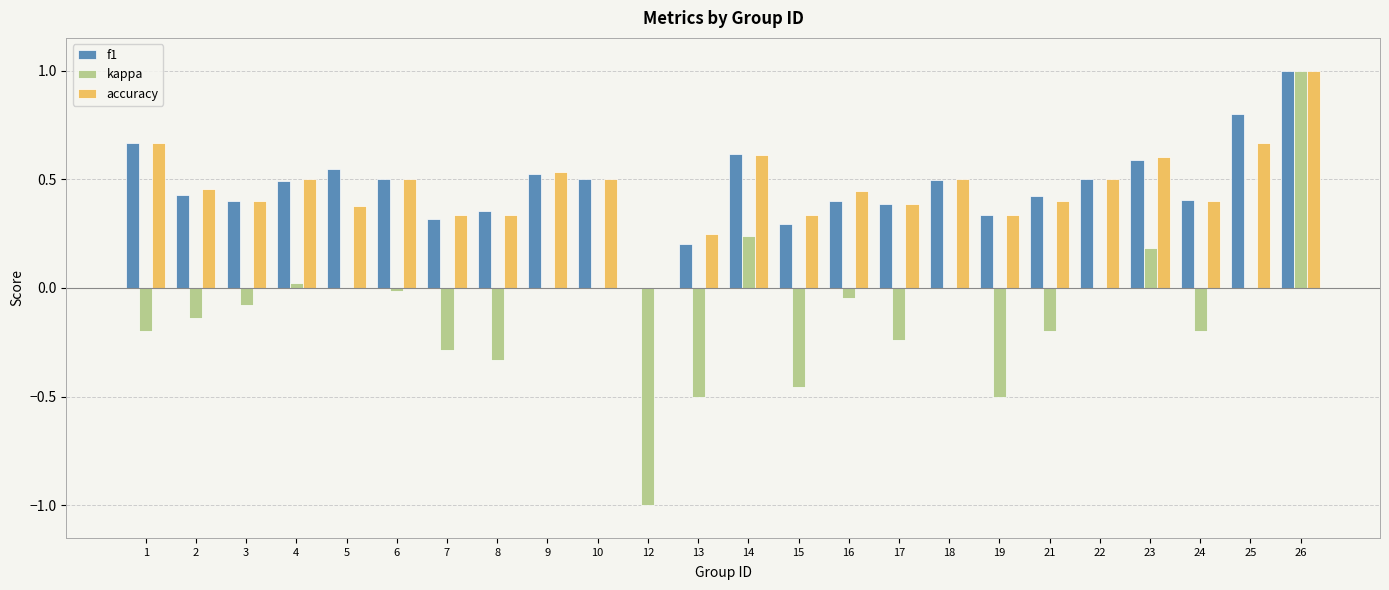

At which category is the sum across all series the highest?

26